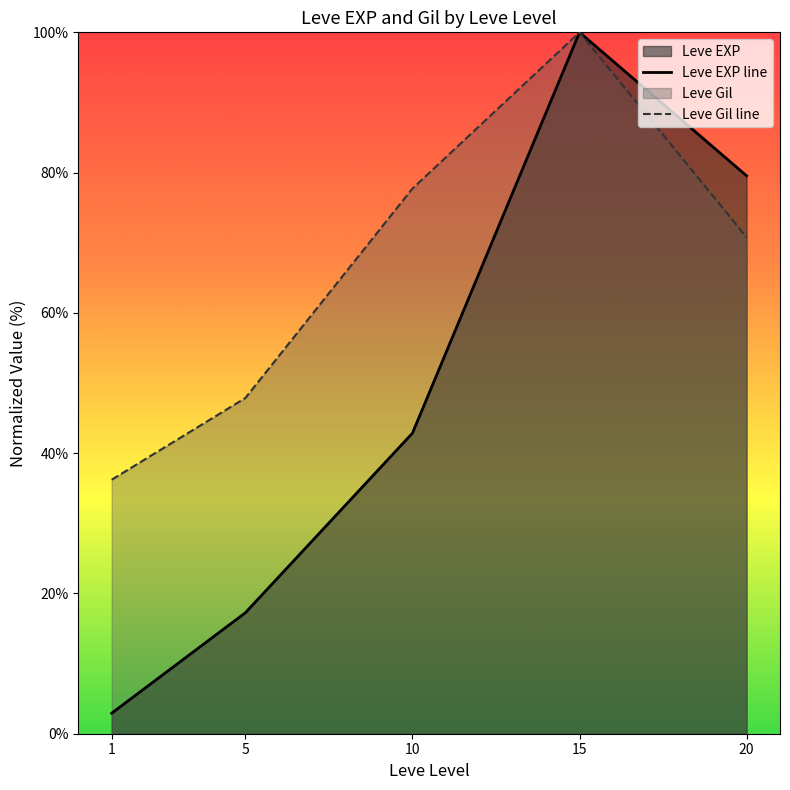

How many distinct data groups are displayed?

2